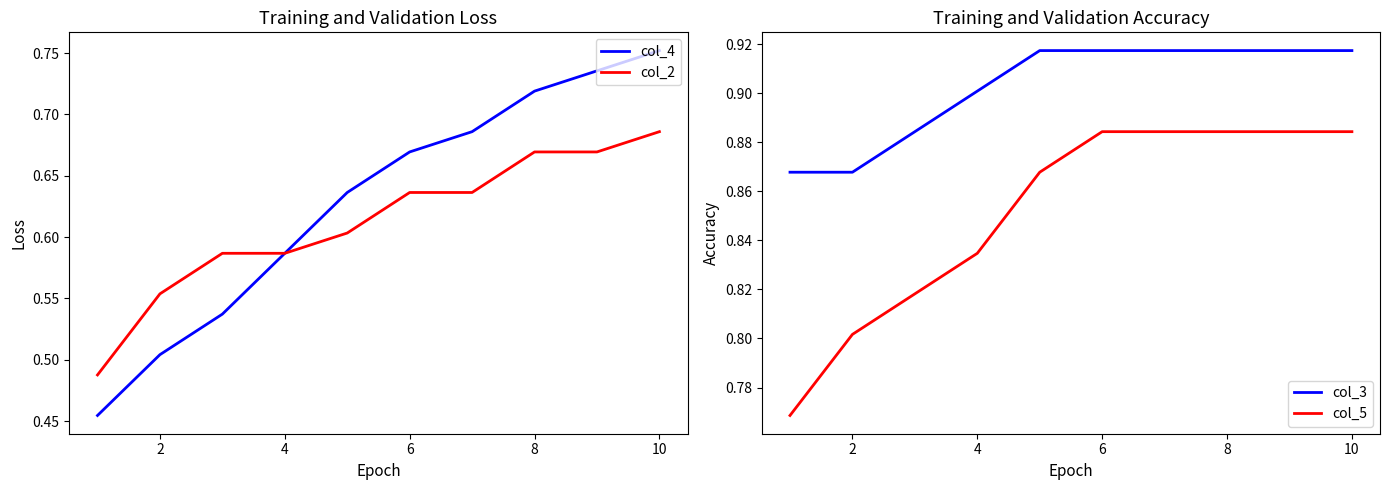

Is it true that col_3 equals 0.9 at 4?

True